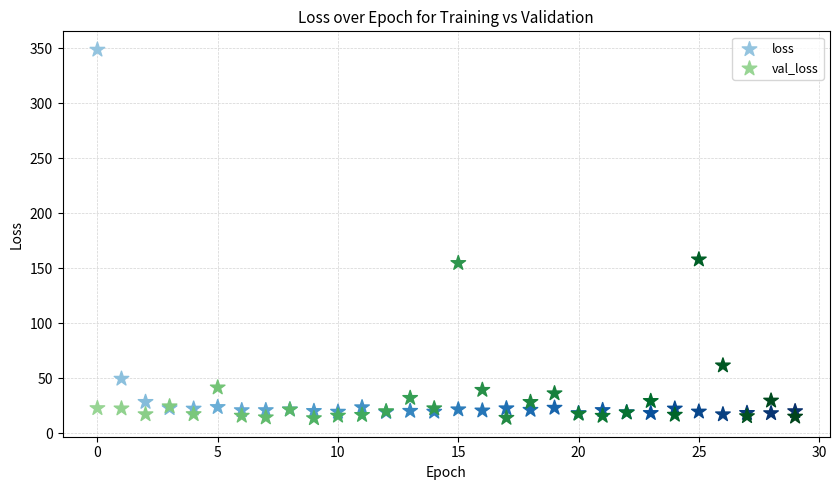

Which series has the largest Y range (max minus min)?

loss